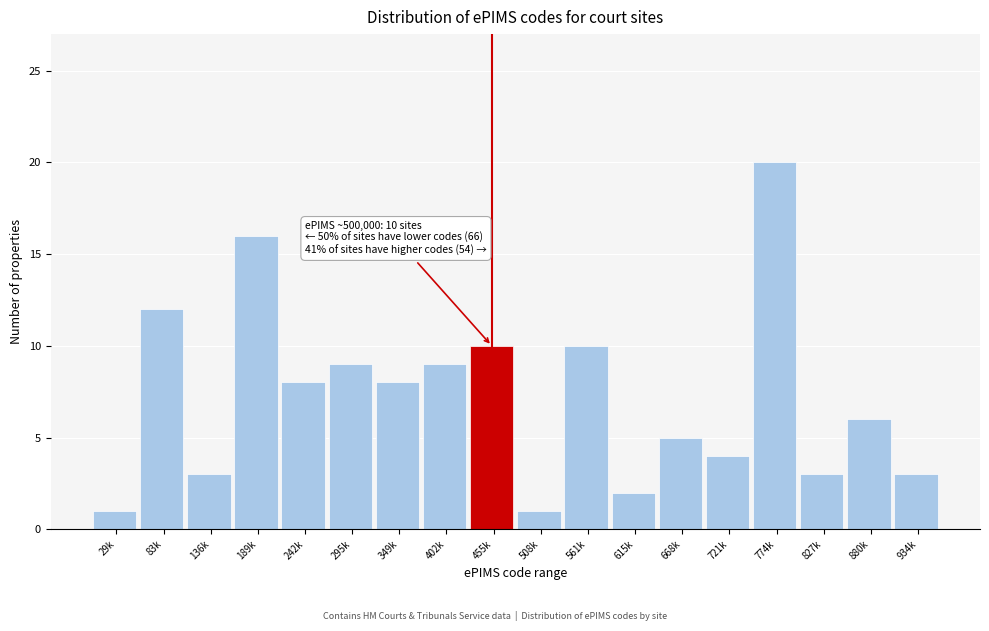

Reading left to right, list all the values displayed in this chart.

29k=1	83k=12	136k=3	189k=16	242k=8	295k=9	349k=8	402k=9	455k=10	508k=1	561k=10	615k=2	668k=5	721k=4	774k=20	827k=3	880k=6	934k=3